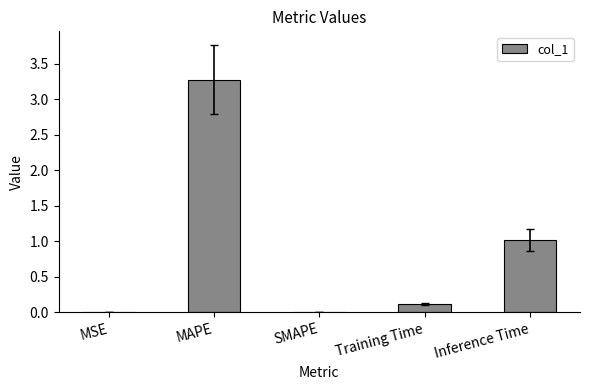

Which has a higher value, SMAPE or Training Time?

Training Time